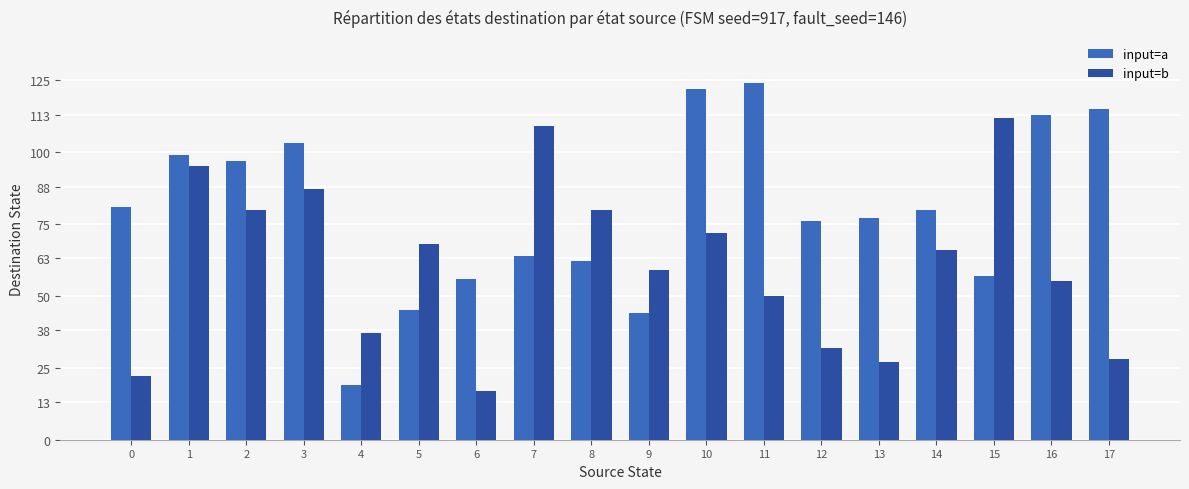

What is the lowest value of the input=a series?

19